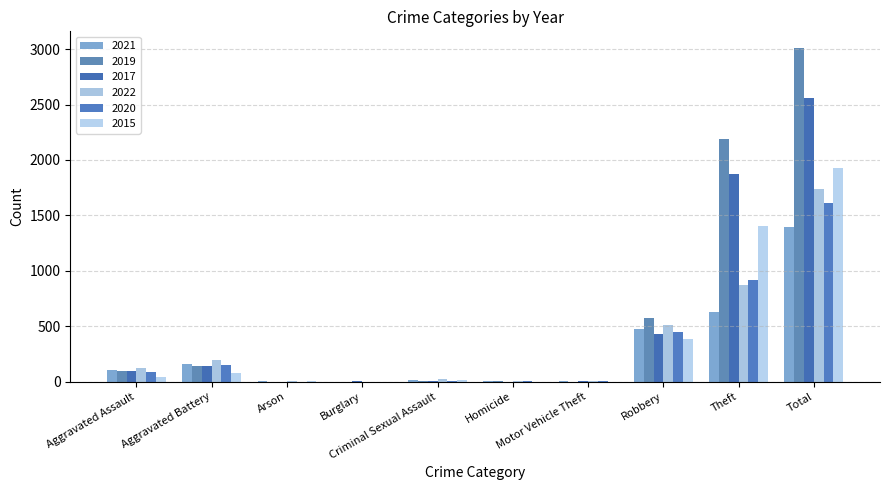

What is the value of the 2019 bar at the 10th from the left?

3010